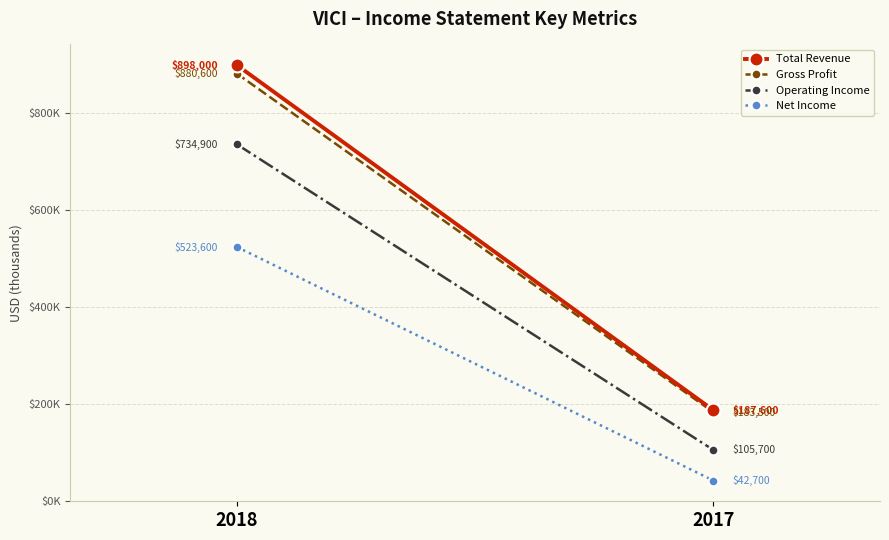

Which series has the largest range (max minus min)?

Total Revenue